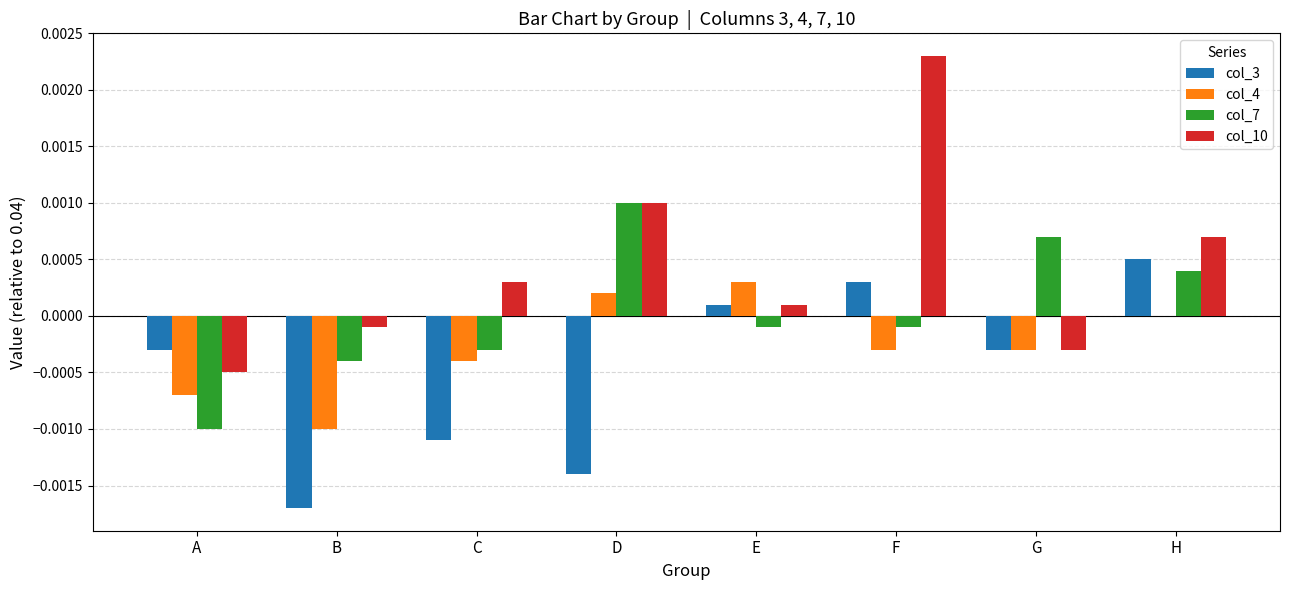

At which category does the chart reach its peak across all series?

F